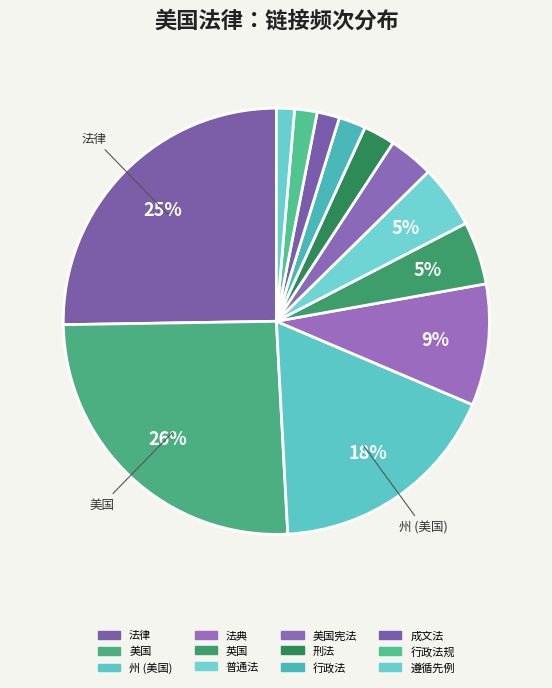

How many slices are in this pie chart?

12